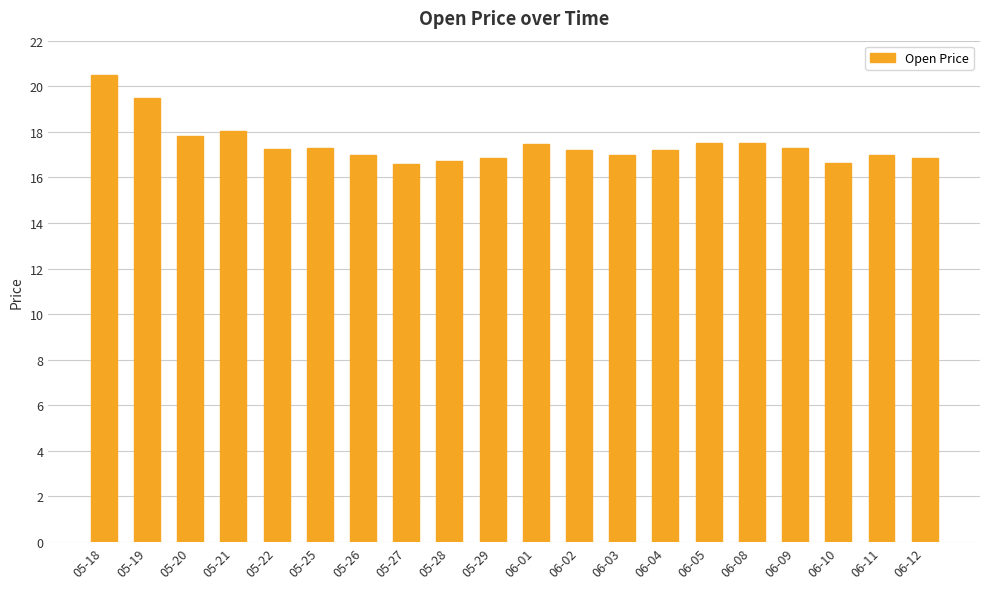

What is the sum of all values?

349.2